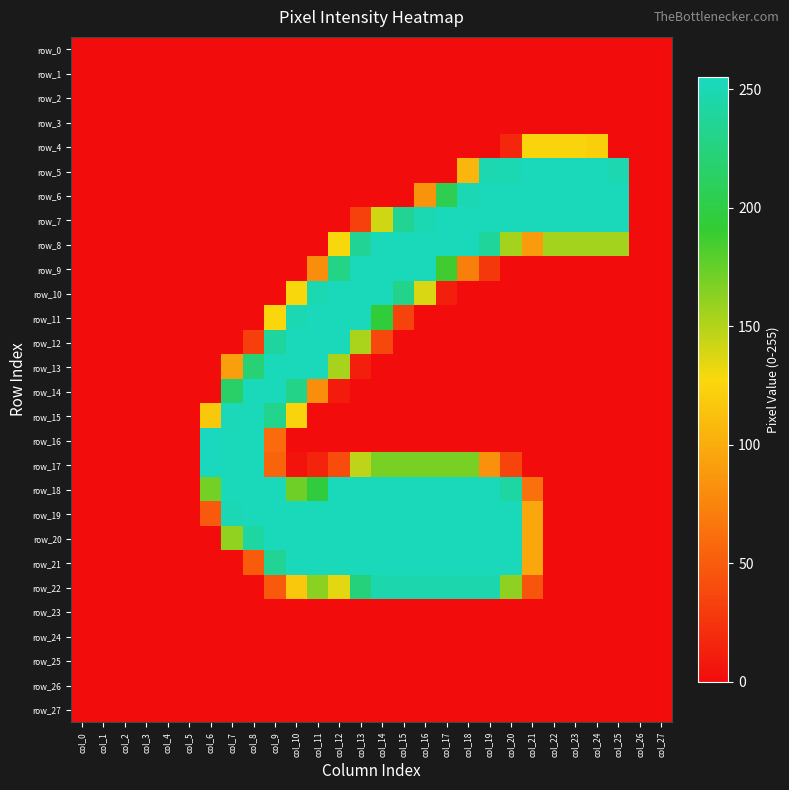

At how many categories does at least one series exceed 114?

20